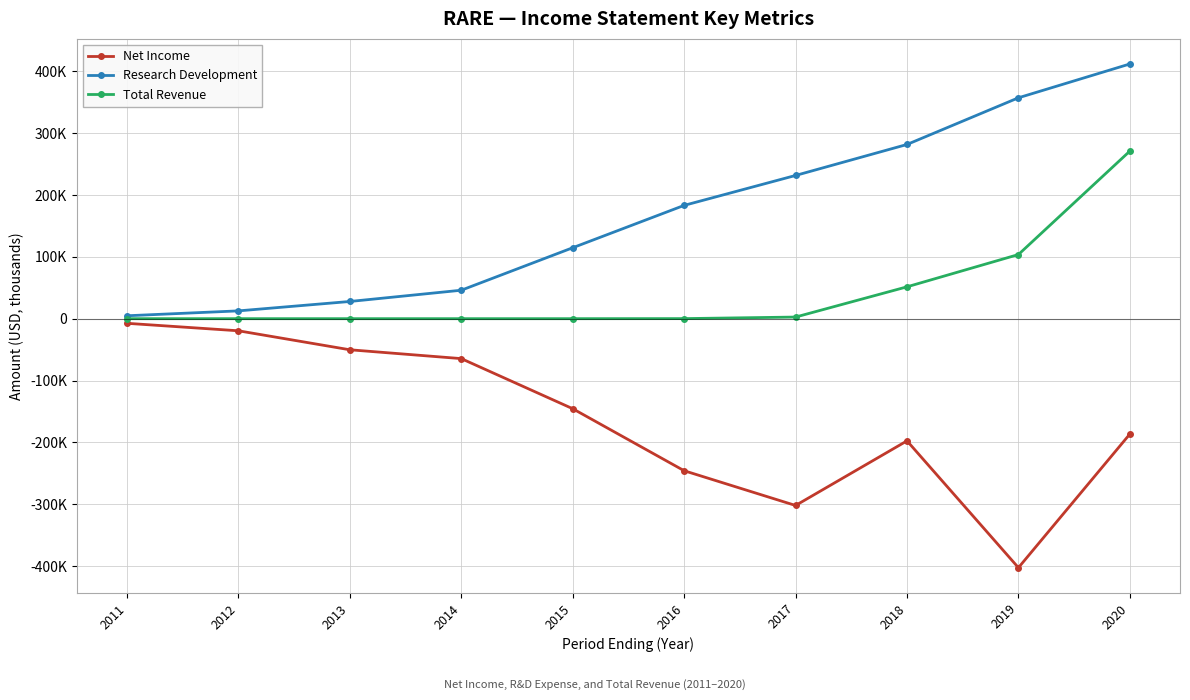

Does the chart have visible grid lines?

Yes